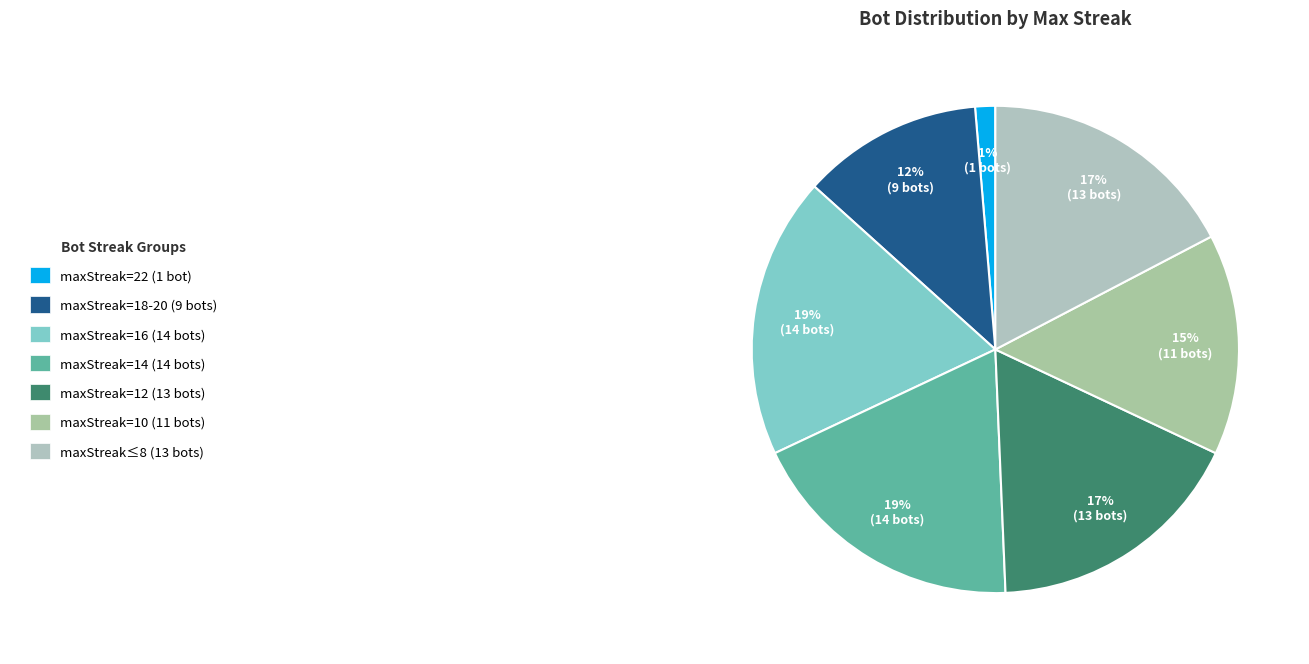

How many segments does this pie chart have?

7